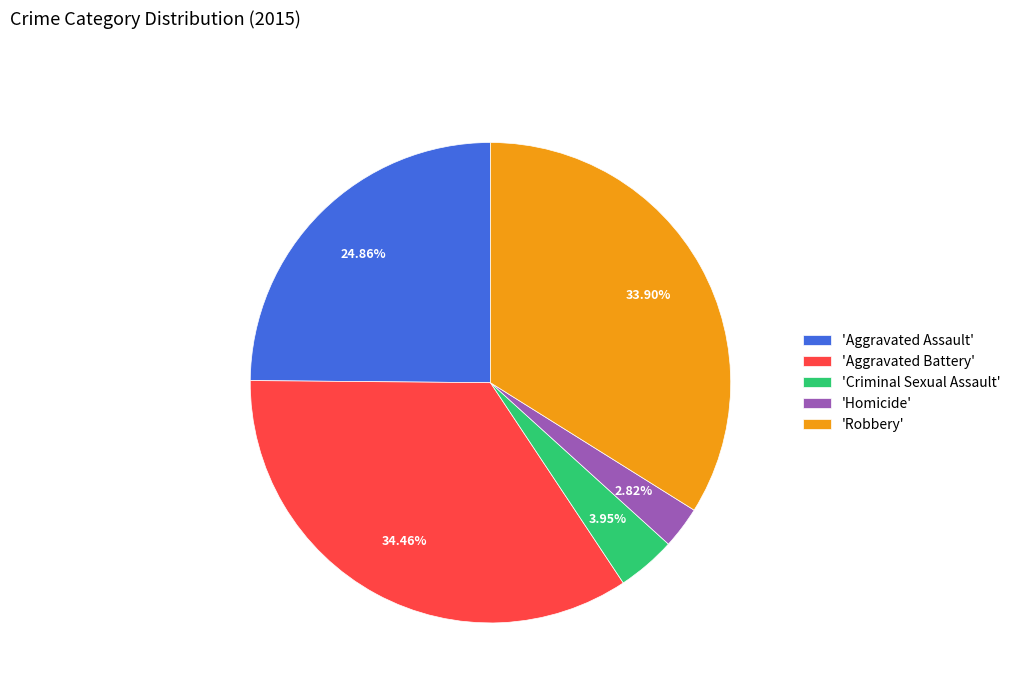

Is the sum of 'Criminal Sexual Assault' and 'Aggravated Assault' greater than half?

No